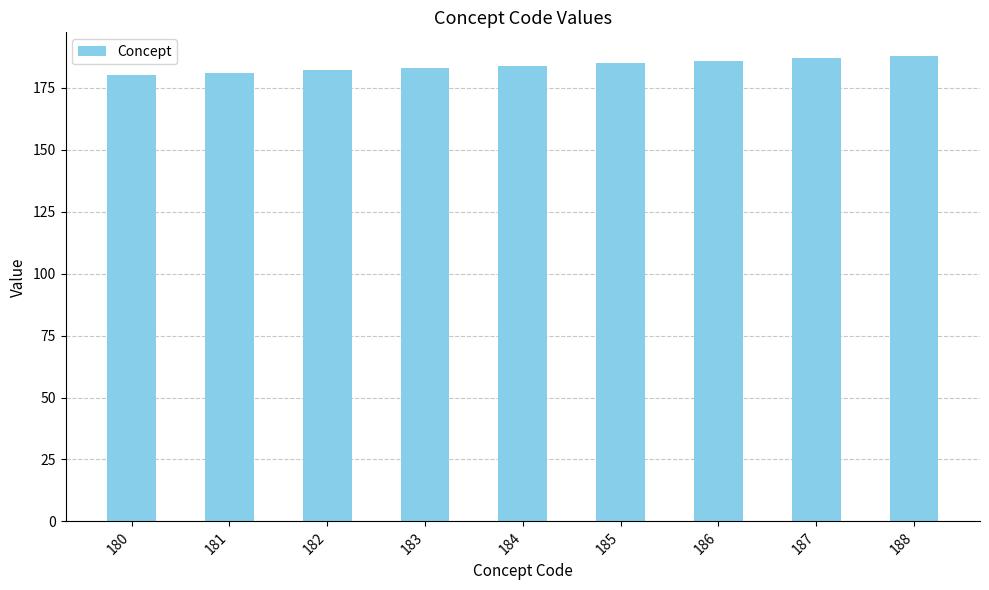

What is the sum of all values?

1656